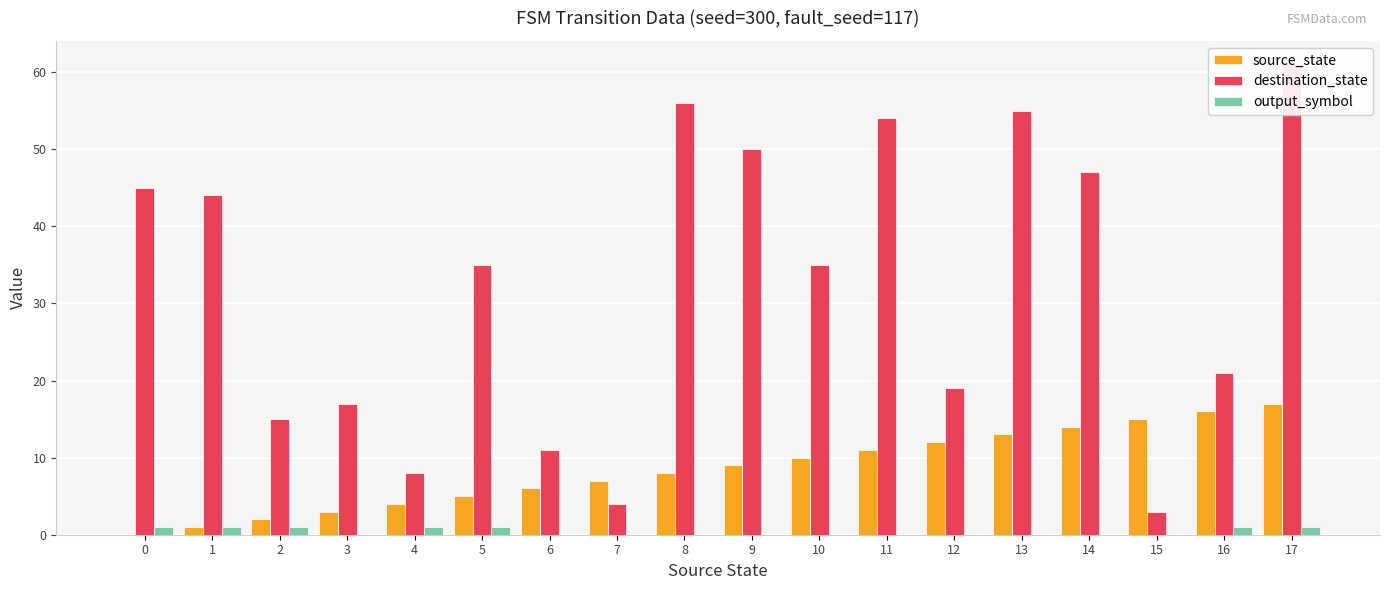

Does the chart contain stacked bars?

No